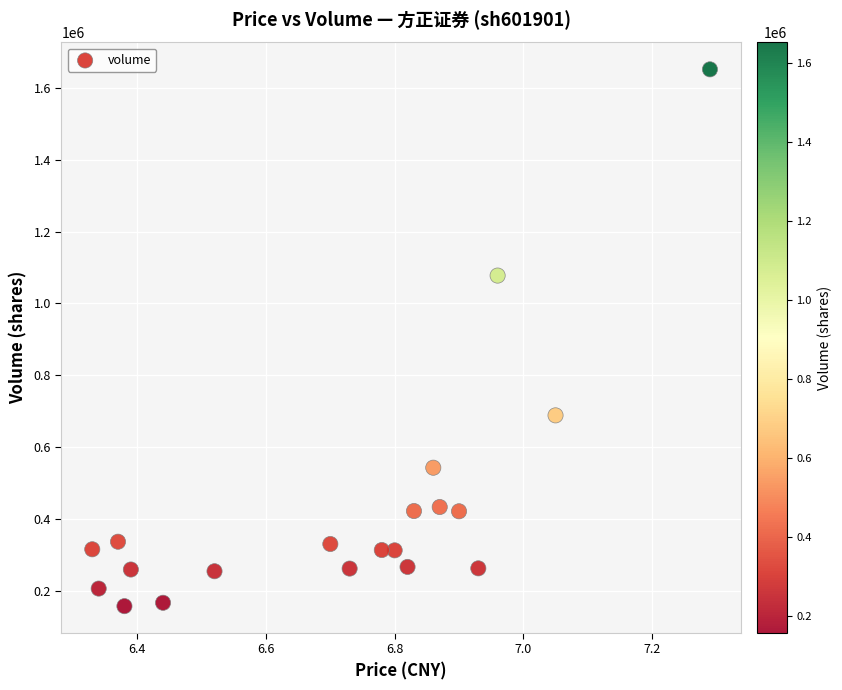

What Y value in the scatter plot is closest to 904121?

1077301